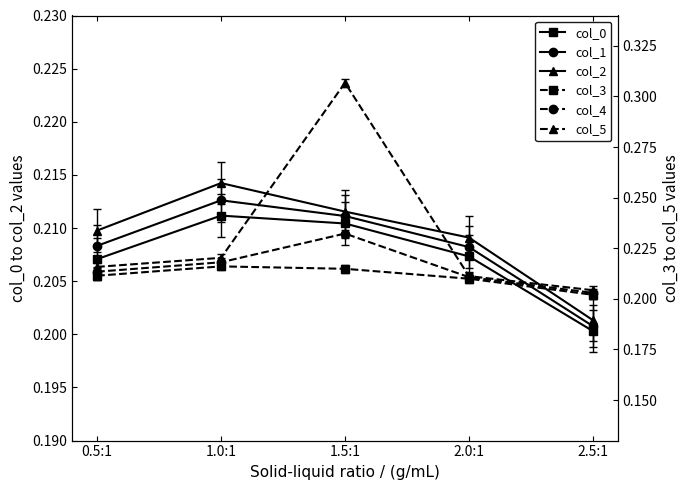

What is the total value across all series at 1.5:1?

1.4